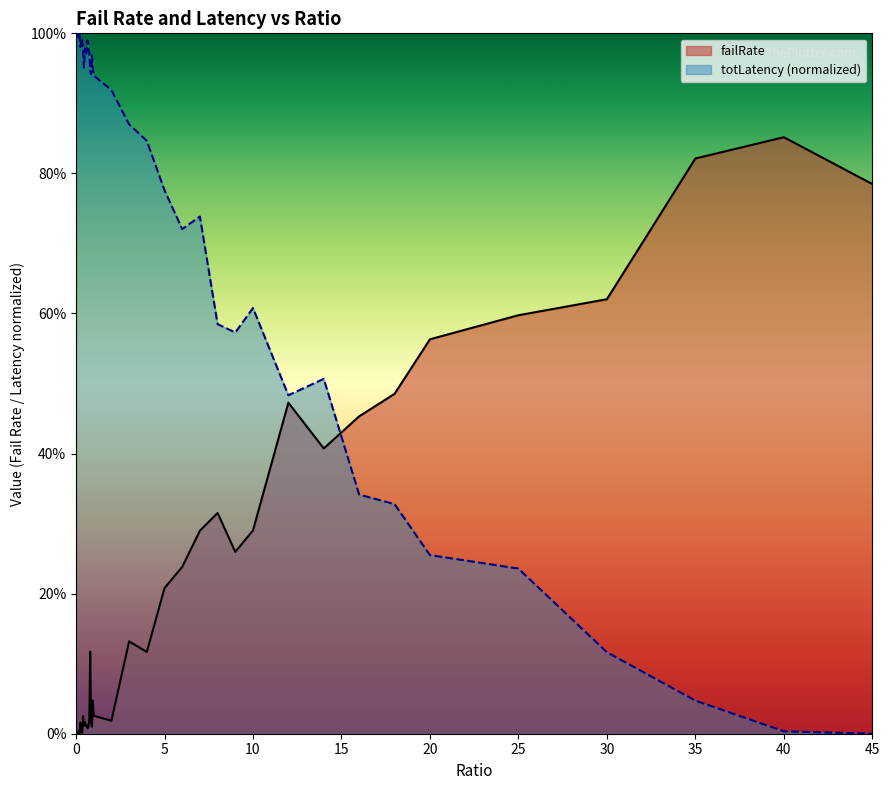

Is the value of totLatency_scaled at 0.3 greater than the value of failRate at 0.3?

Yes